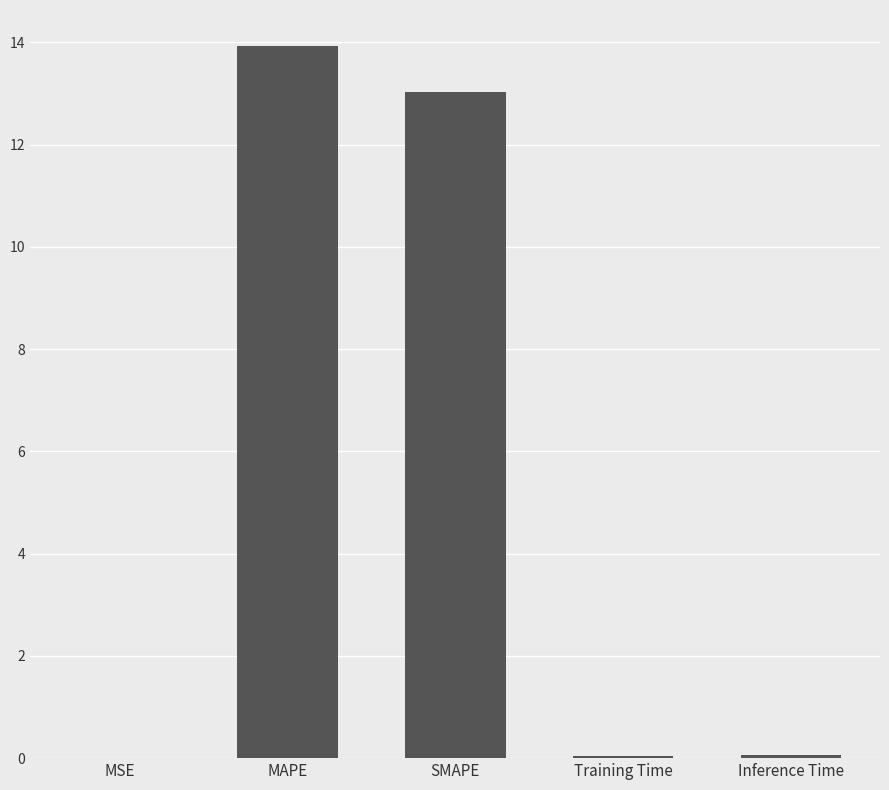

What is the average value?

5.4